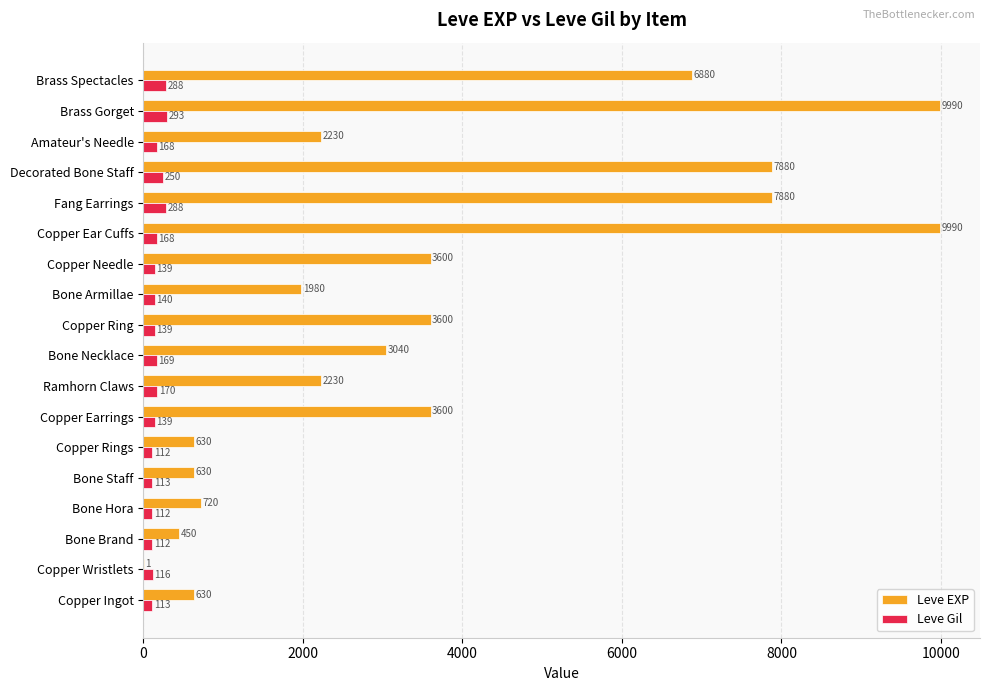

What is the sum of the Leve Gil values at Copper Ring and Brass Spectacles?

427